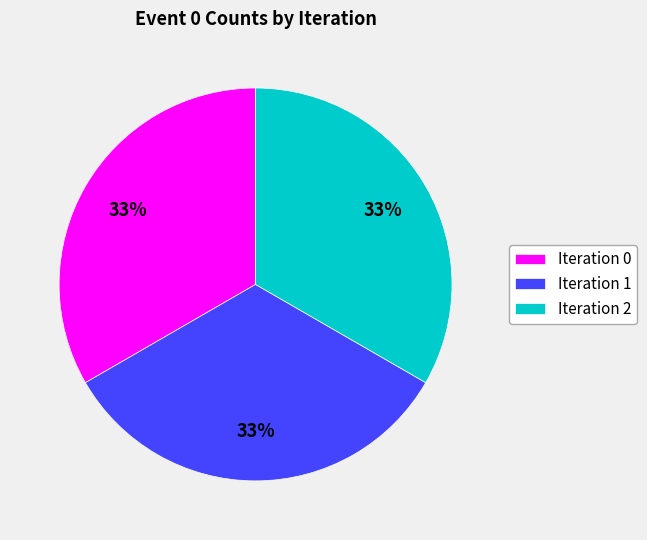

What is the ratio of the value at Iteration 2 to the value at Iteration 0?

1.0